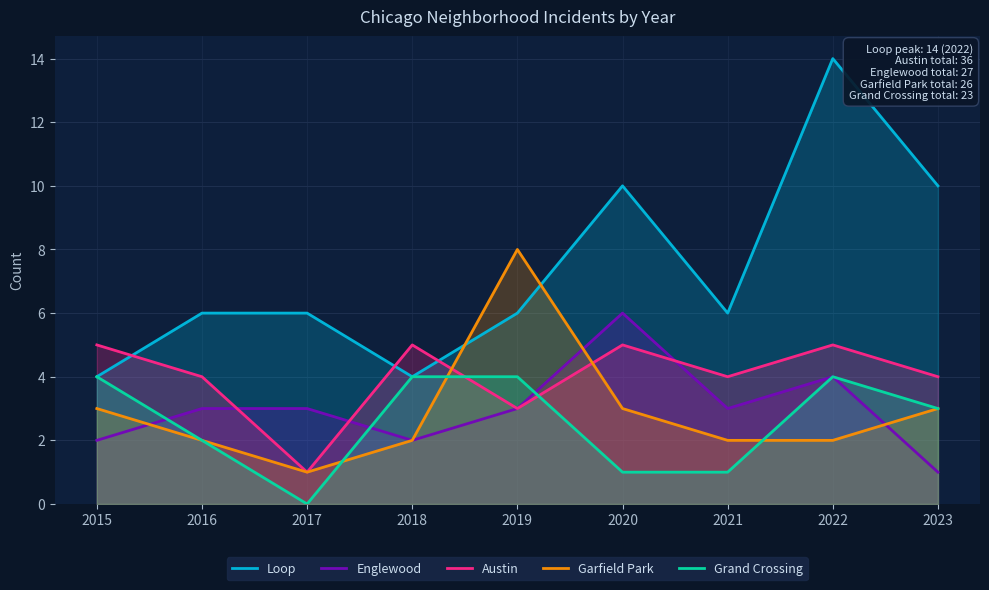

How many lines are shown in the chart?

5